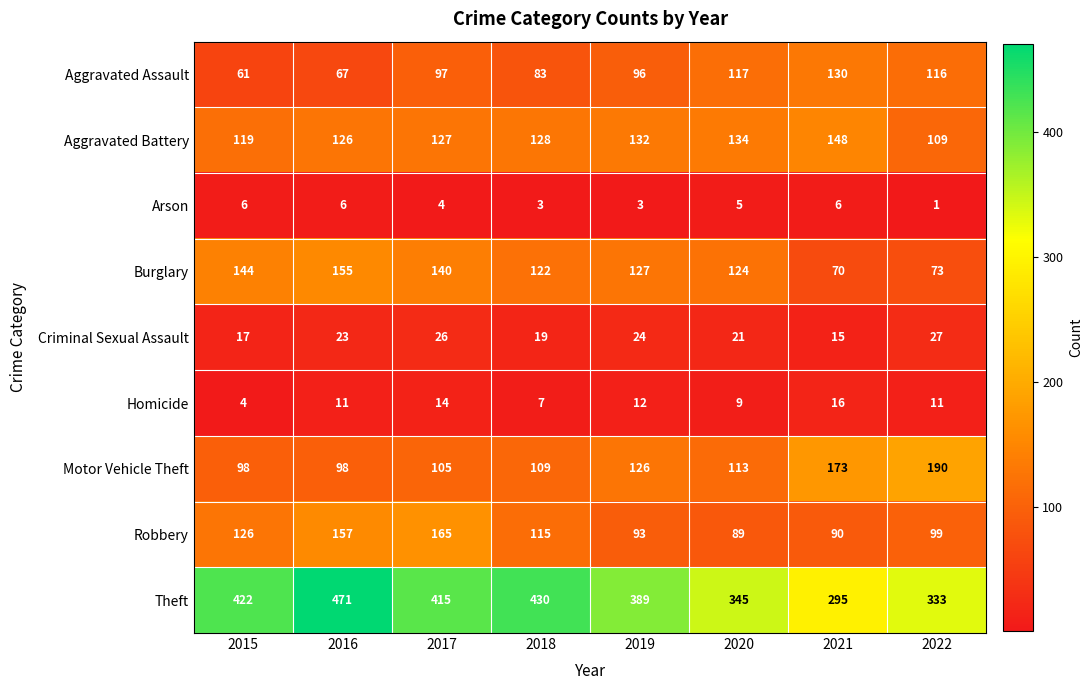

What is the maximum value for Aggravated Battery?

148